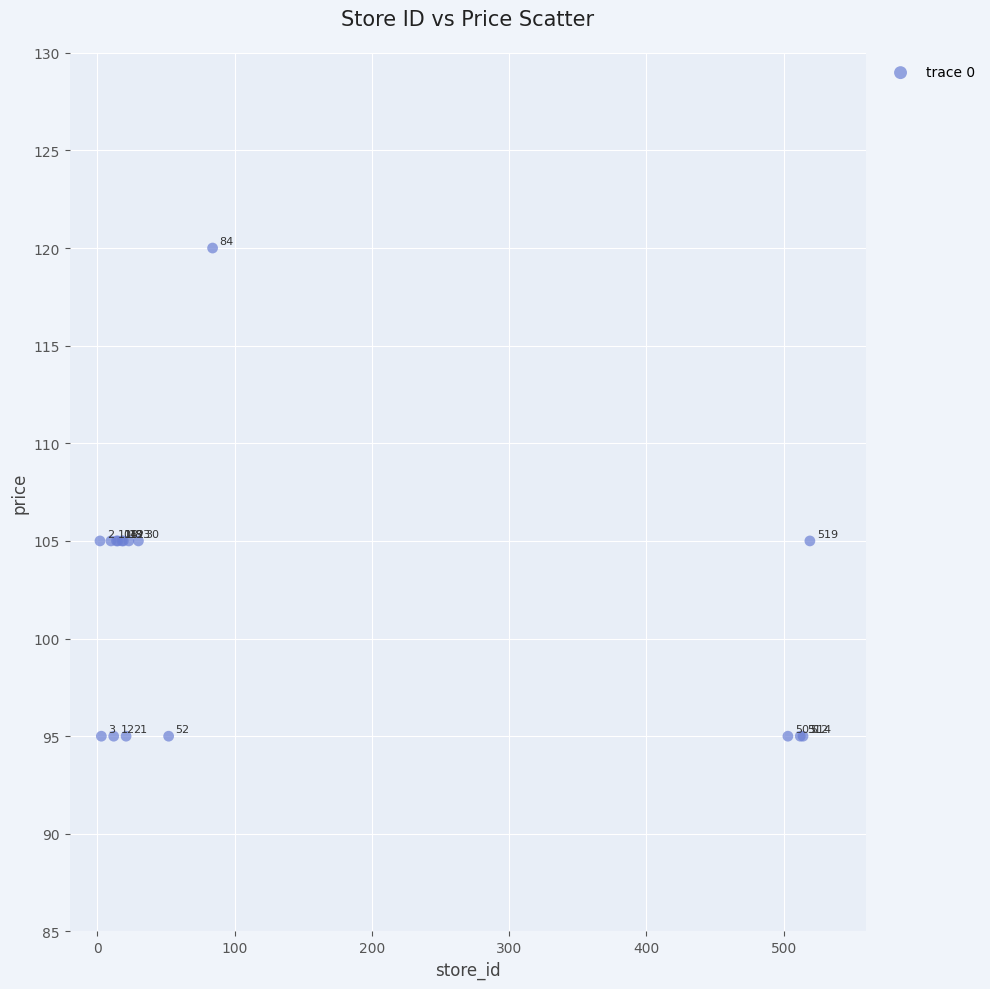

What Y value in the scatter plot is closest to 107?

105